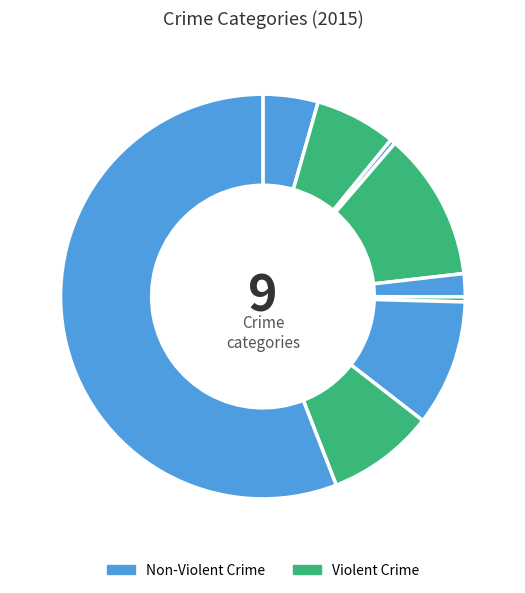

To the nearest percent, what is the average slice percentage?

11%